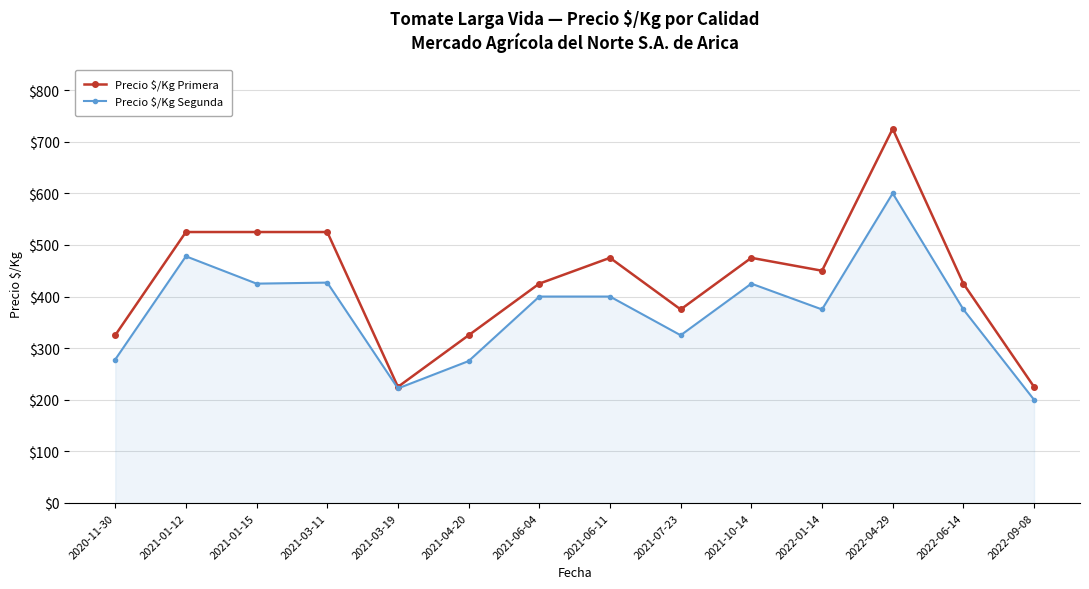

What is the spread (max minus min) of values at 2020-11-30?

47